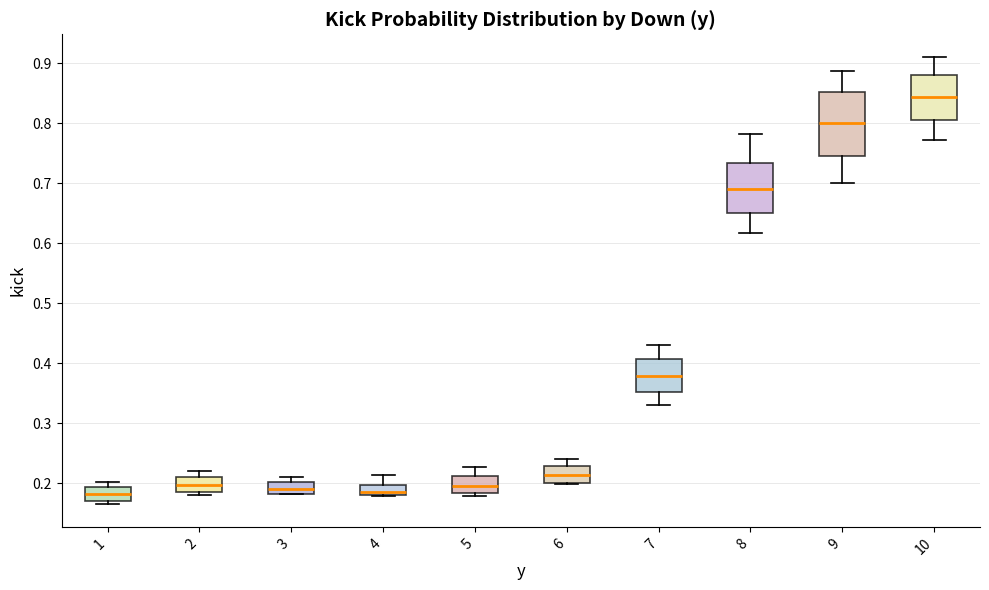

Reading left to right, read every box against the y-axis: the position of its median line, the range the box covers, and the ends of its whiskers. The values are not printed on the chart, so give them approximately, as read against the axis.

1: median 0.18, box 0.17 to 0.19, whiskers 0.17 (just below the box's lower edge) to 0.20
2: median 0.20, box 0.19 to 0.21, whiskers 0.18 to 0.22
3: median 0.19, box 0.18 to 0.20, whiskers 0.18 to 0.21
4: median 0.19, box 0.18 to 0.20, whiskers 0.18 to 0.21
5: median 0.20, box 0.18 to 0.21, whiskers 0.18 (just below the box's lower edge) to 0.23
6: median 0.21, box 0.20 to 0.23, whiskers 0.20 to 0.24
7: median 0.38, box 0.35 to 0.41, whiskers 0.33 to 0.43
8: median 0.69, box 0.65 to 0.73, whiskers 0.62 to 0.78
9: median 0.80, box 0.75 to 0.85, whiskers 0.70 to 0.89
10: median 0.84, box 0.81 to 0.88, whiskers 0.77 to 0.91